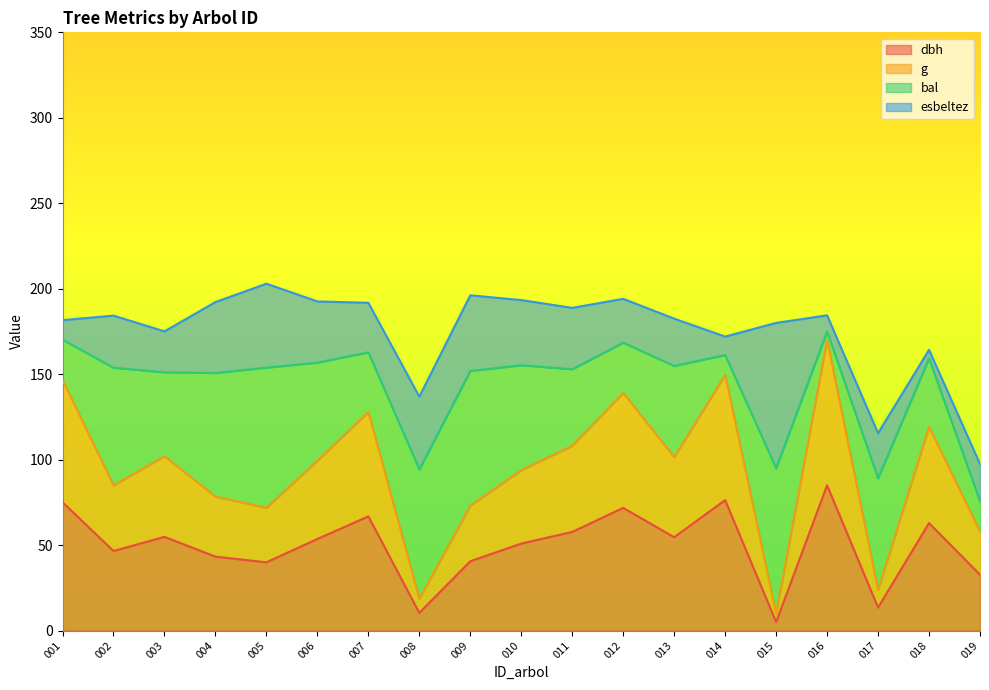

What is the total value across all series at 019?

97.4